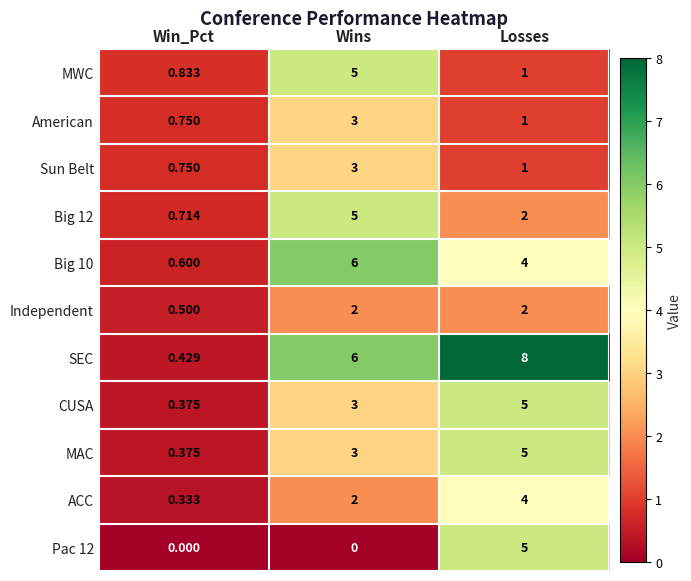

Which series has the widest spread of values?

SEC